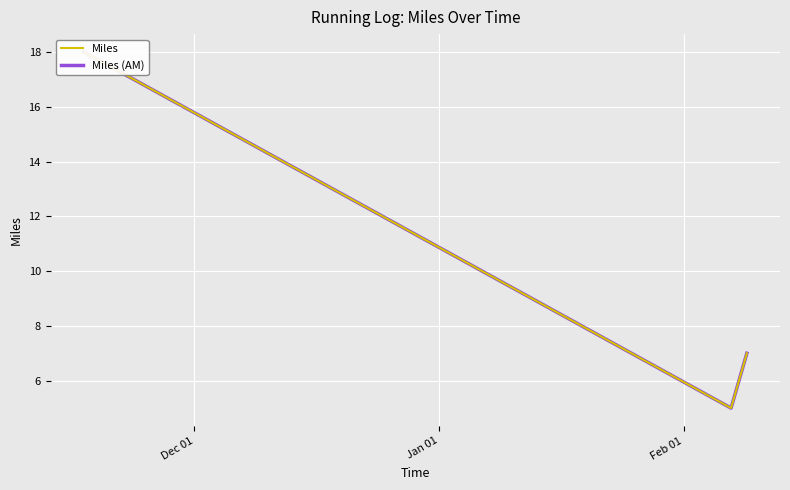

What position from the right is Dec 01?

3